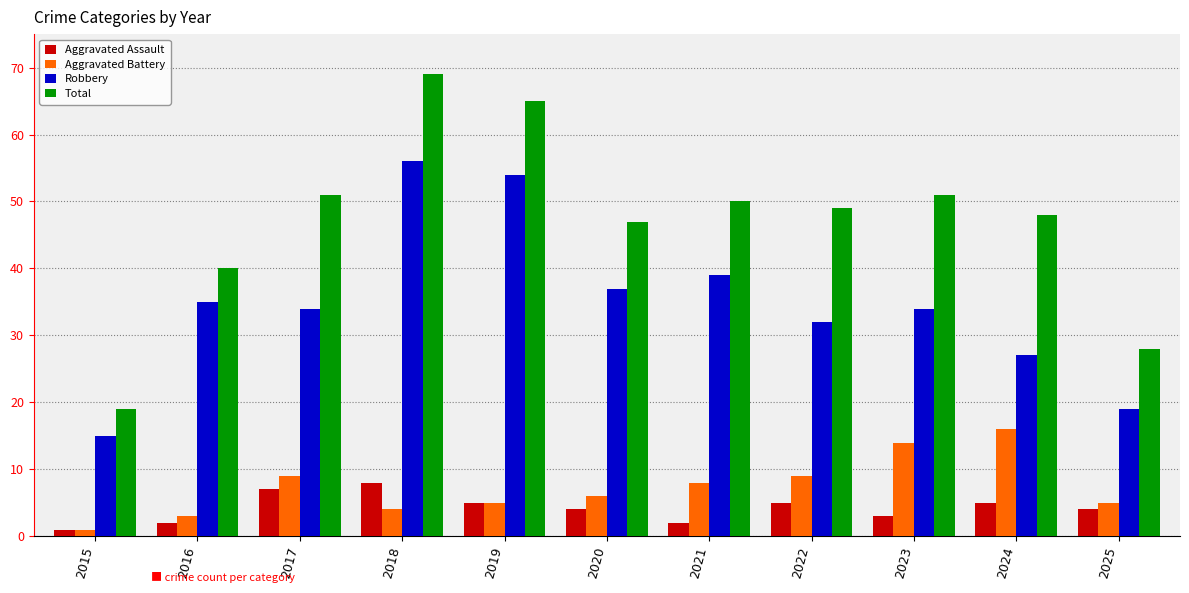

Rank the series at 2021 from lowest to highest value.

Aggravated Assault, Aggravated Battery, Robbery, Total